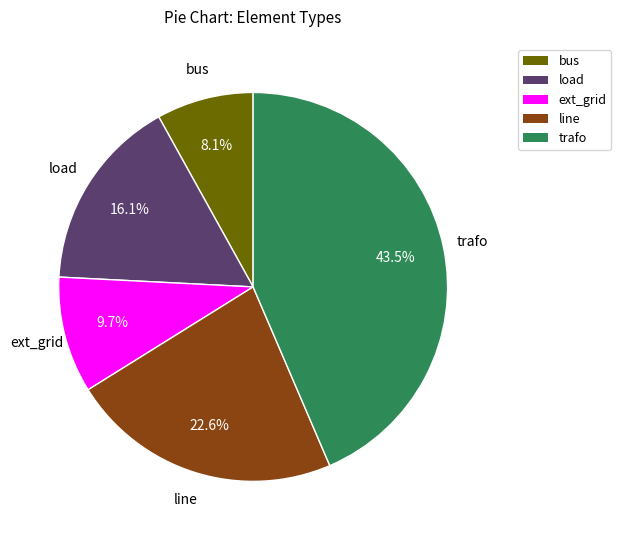

Rank the categories by value from highest to lowest.

trafo, line, load, ext_grid, bus